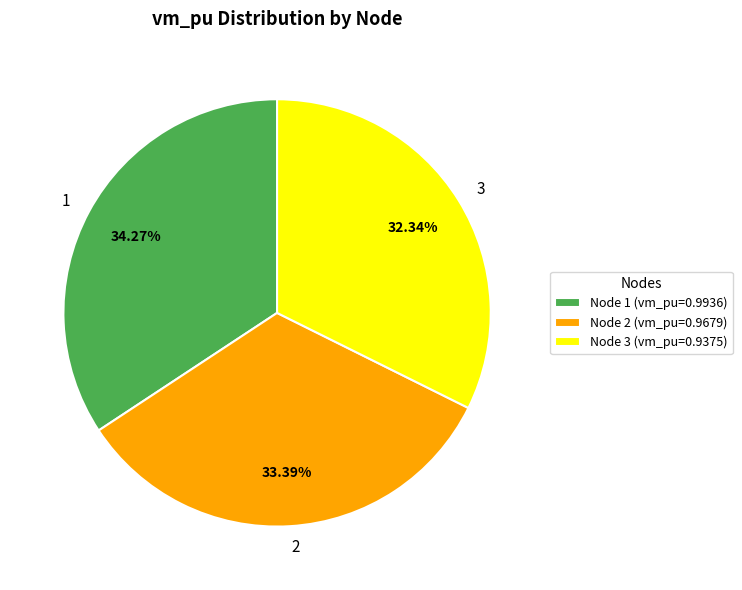

True or false: 1 accounts for 34% of the total.

True